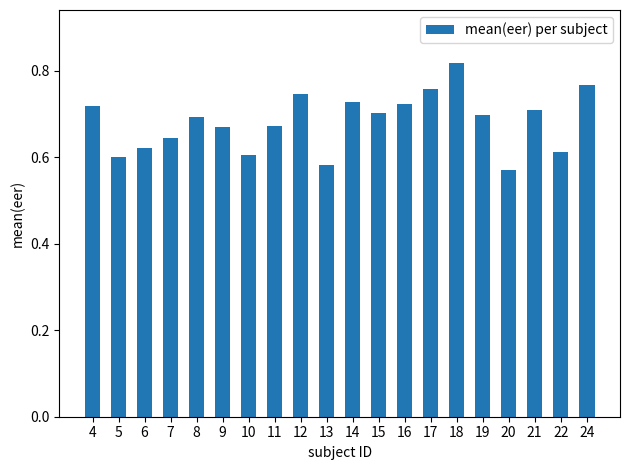

The chart shows a value of 0.6 at 13. True or false?

True